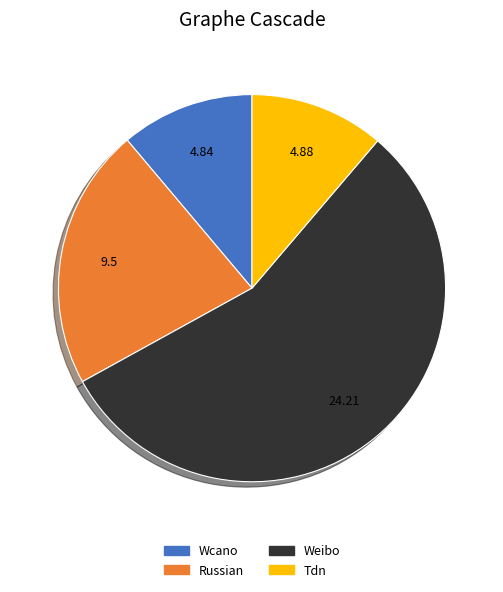

What is the ratio of the value at Wcano to the value at Russian?

0.5